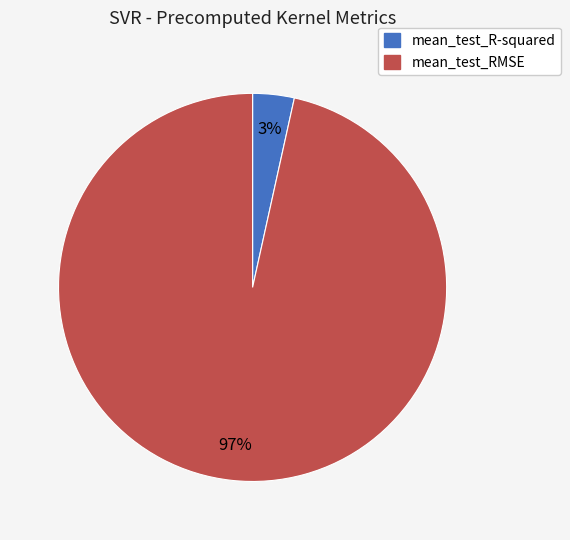

To the nearest percent, what is the combined percentage of mean_test_RMSE and mean_test_R-squared?

100%